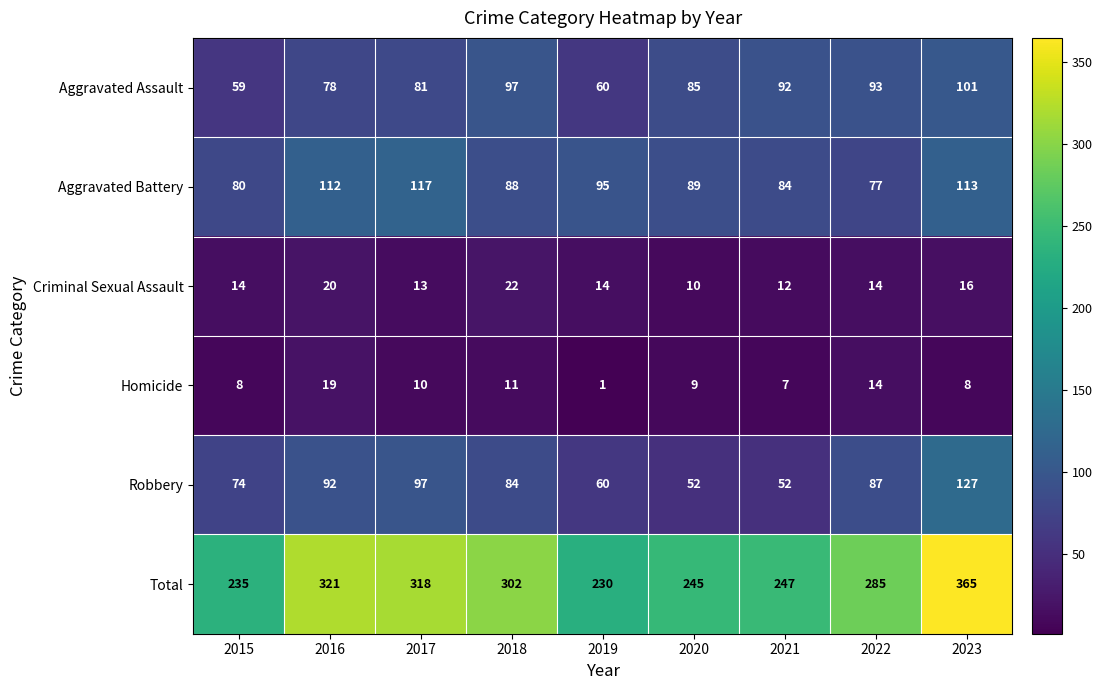

List the series in order of their peak value, lowest first.

Homicide, Criminal Sexual Assault, Aggravated Assault, Aggravated Battery, Robbery, Total